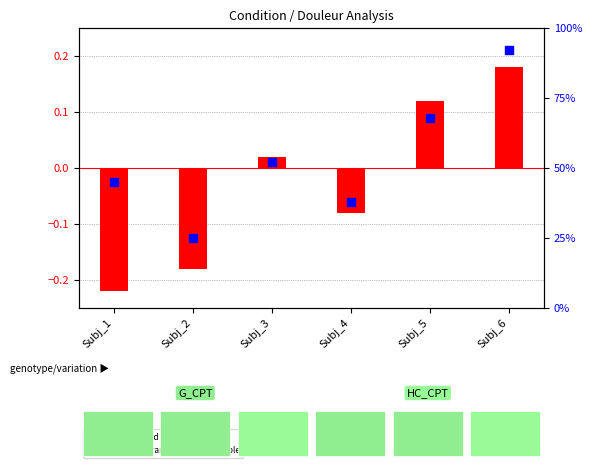

Which series contains the lowest Y value?

transformed count